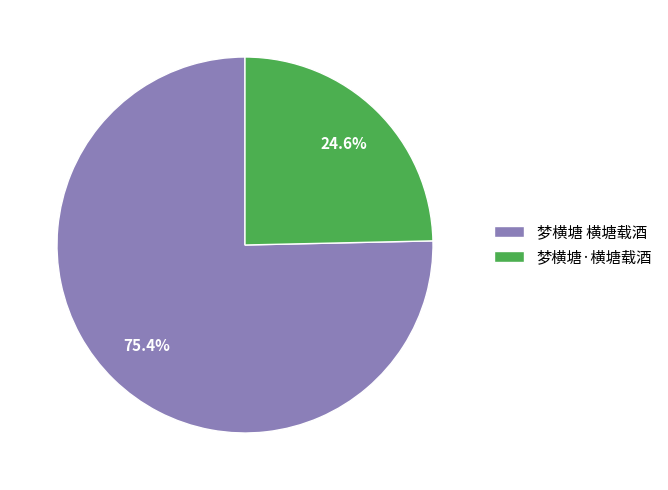

True or false: 梦横塘·横塘载酒 accounts for 35% of the total.

False